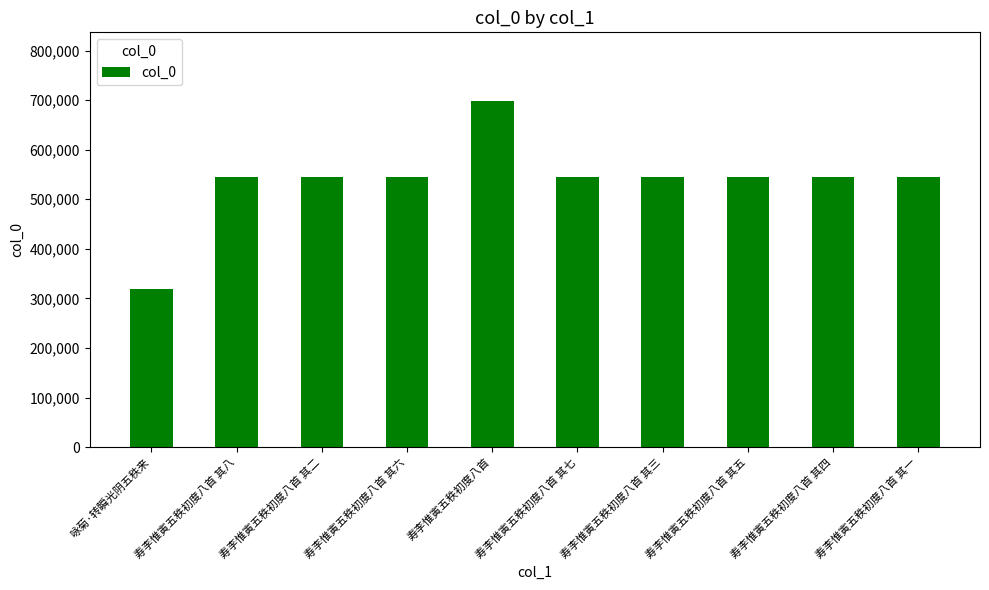

Does the chart contain any negative values?

No